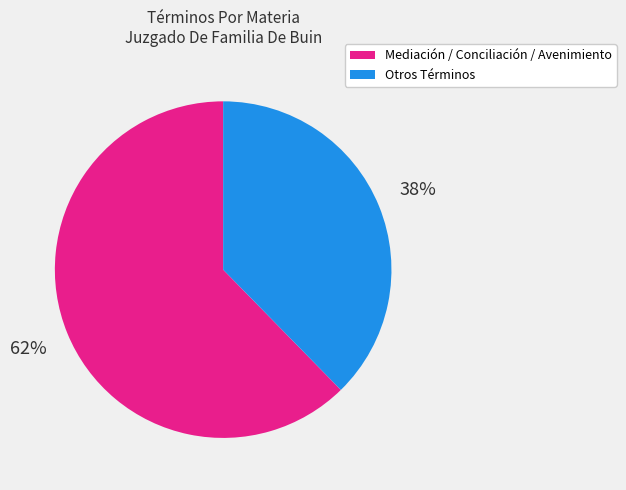

Is there any slice that represents more than half of the pie?

Yes